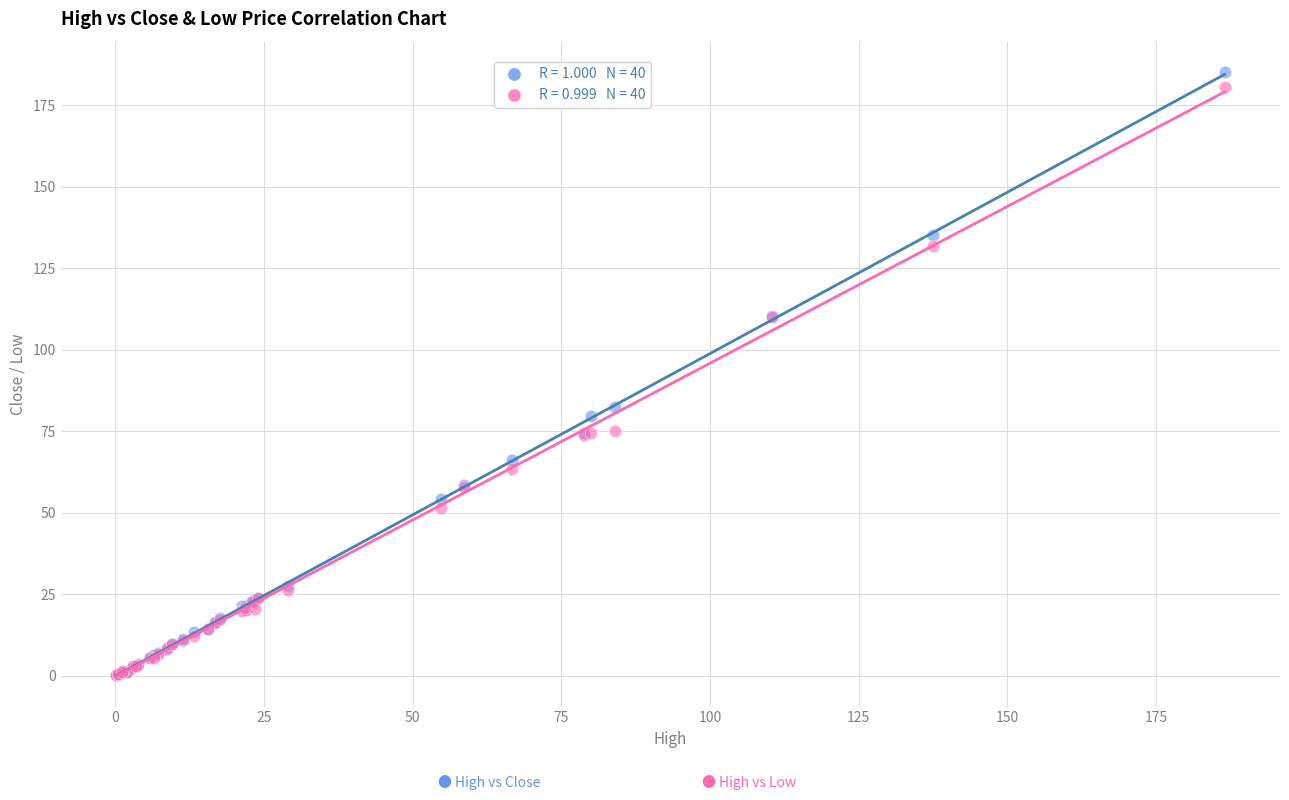

Across all series, what Y value is closest to 92?

82.5